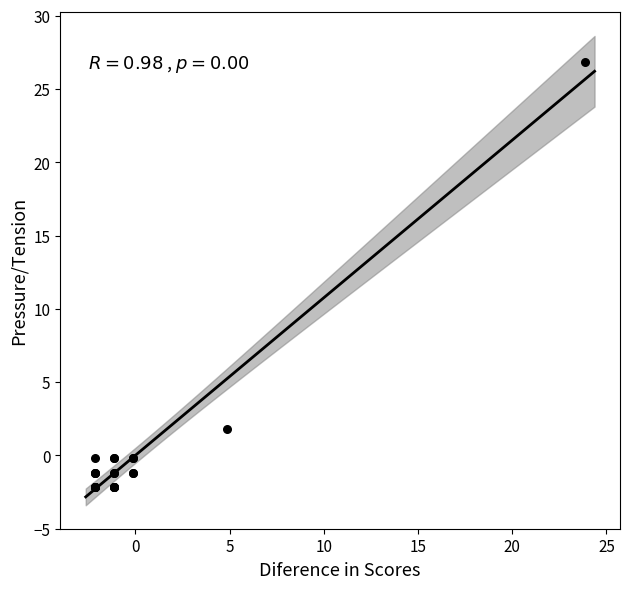

What Y value in the scatter plot is closest to 12?

1.8